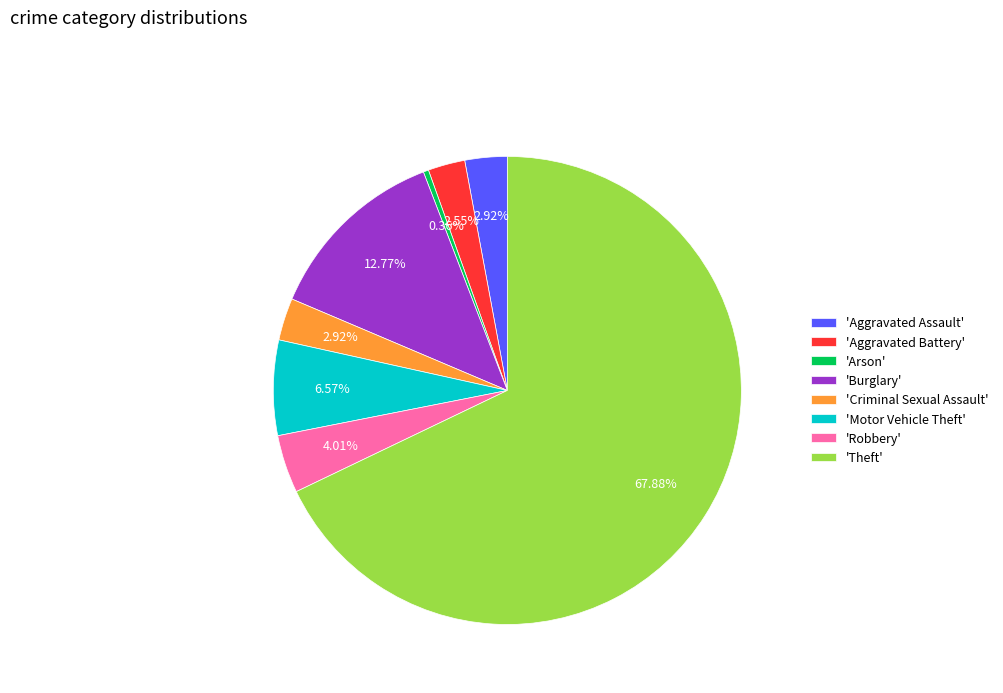

Which category has the biggest portion of the pie?

'Theft'